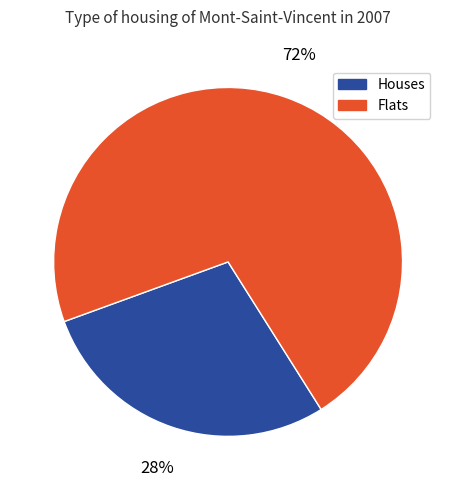

Which slice is the largest?

Flats